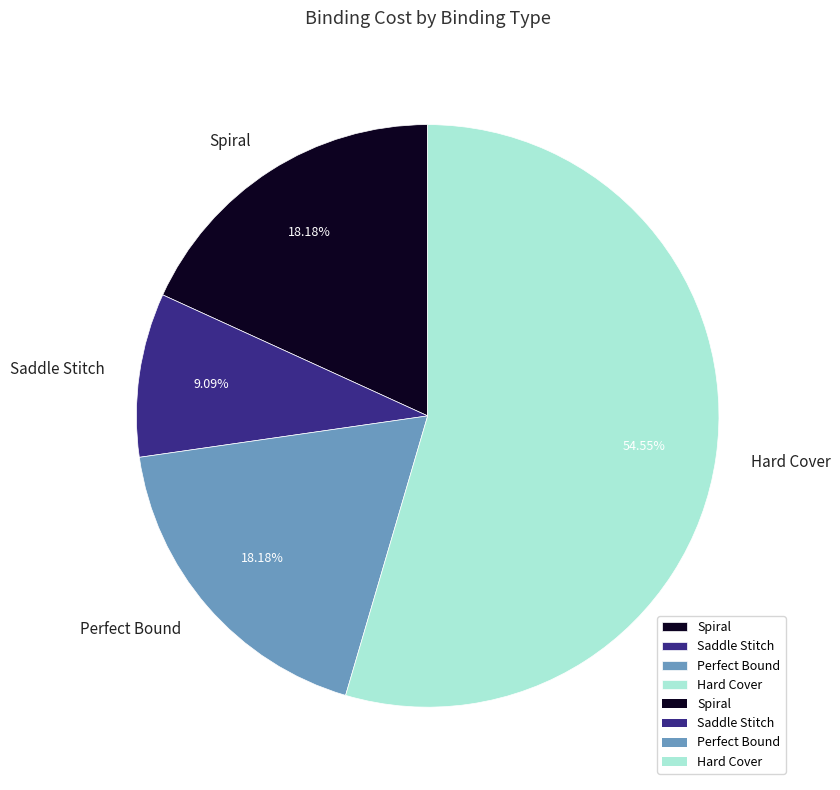

Combined, do Saddle Stitch and Spiral account for over 50%?

No